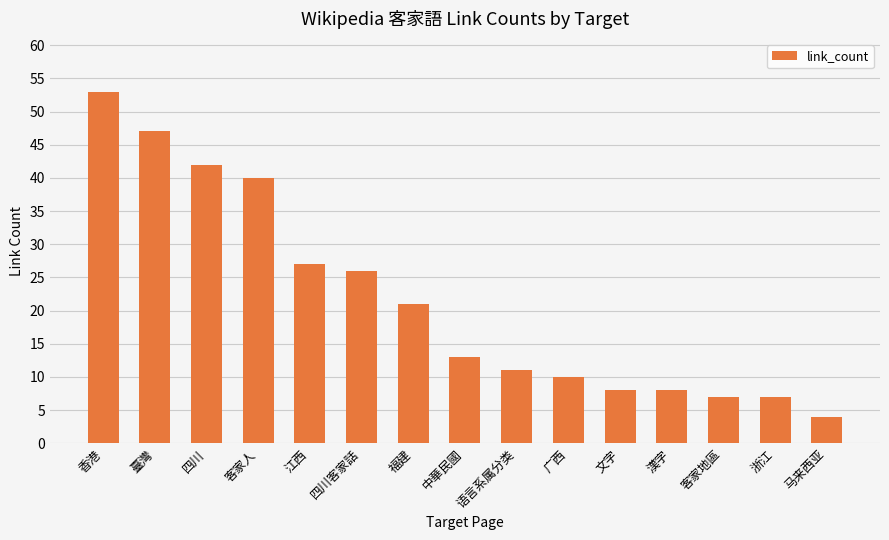

What is the difference between the maximum and second lowest values?

46